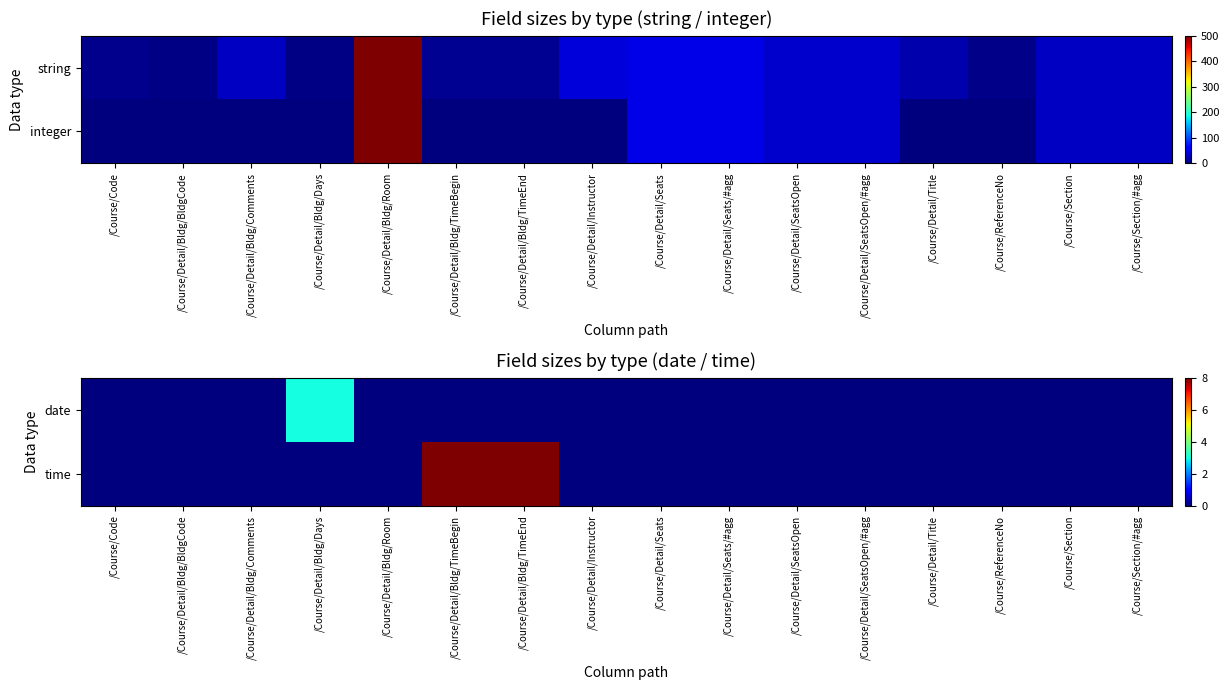

Which series has the largest total across all categories?

time